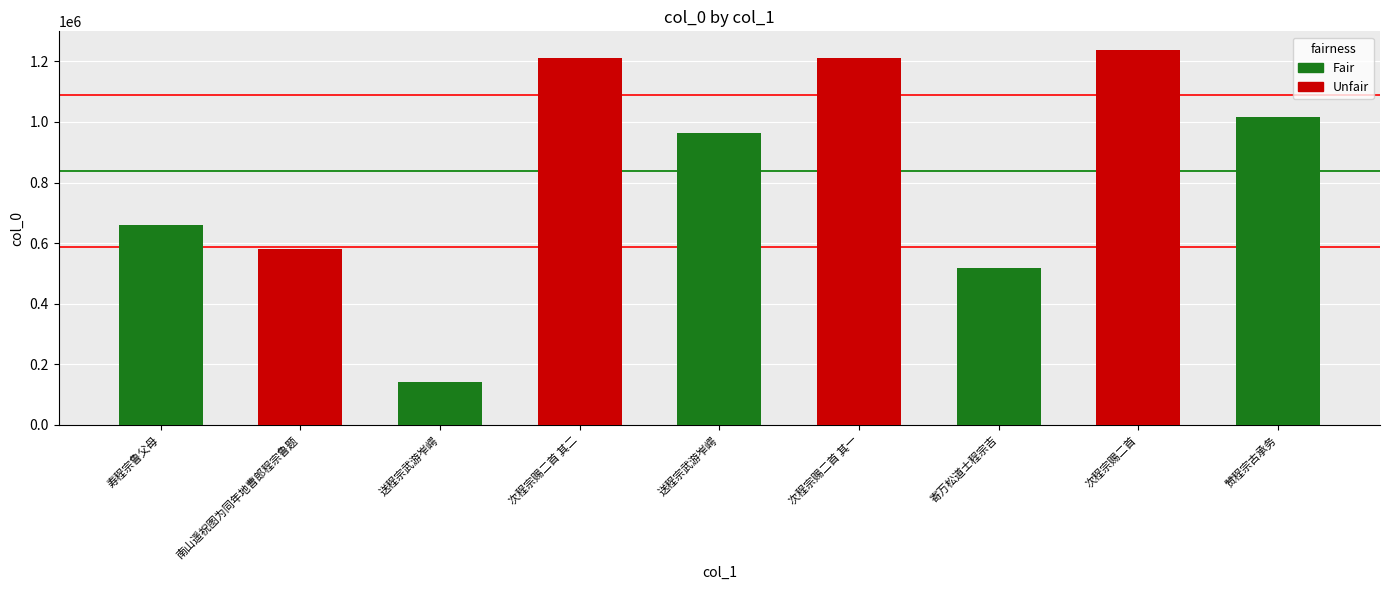

What is the approximate value at 次程宗赐二首 其一, to the nearest 10?

1212000